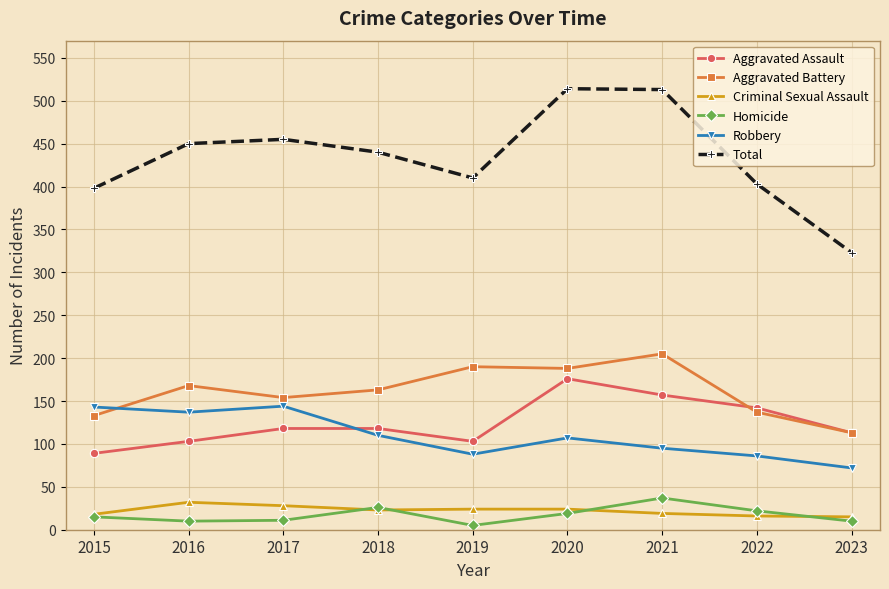

Is it true that Aggravated Battery equals 353 at 2021?

False